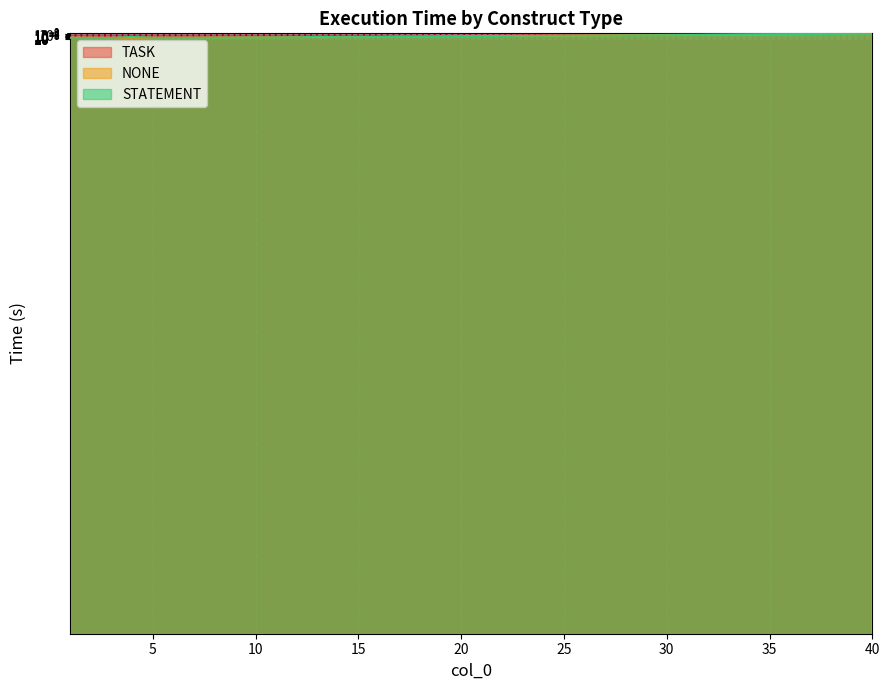

Where is the first local minimum for STATEMENT?

14